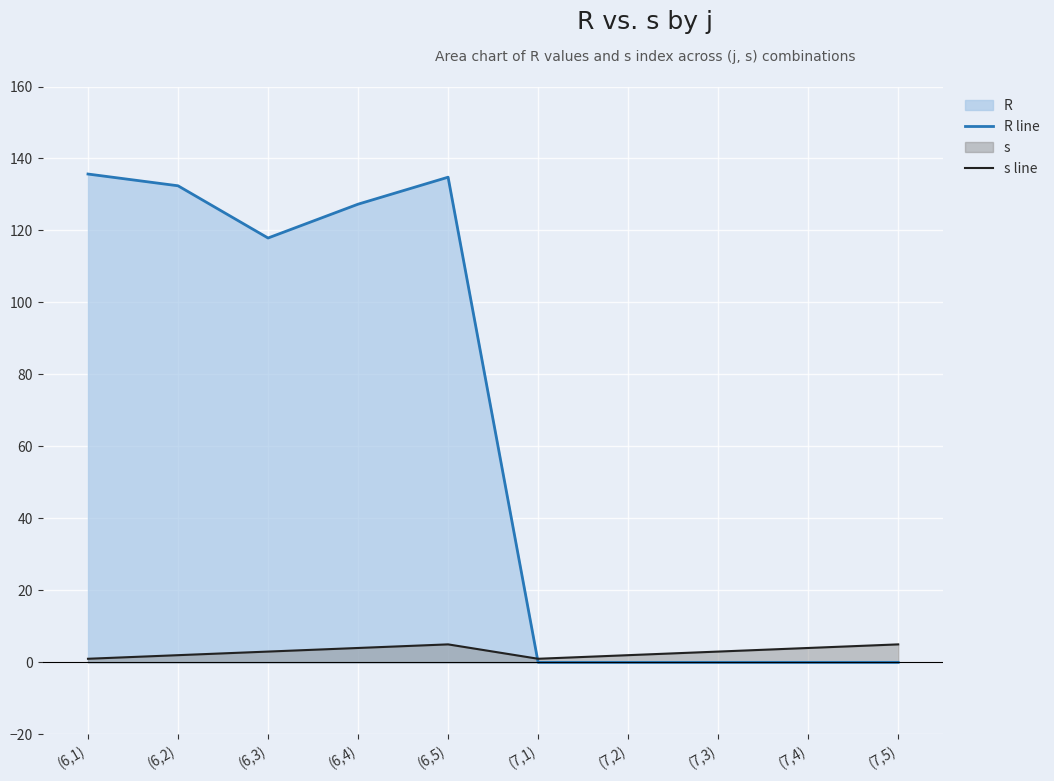

In s line, how many points are lower than both neighbors (excluding endpoints)?

1